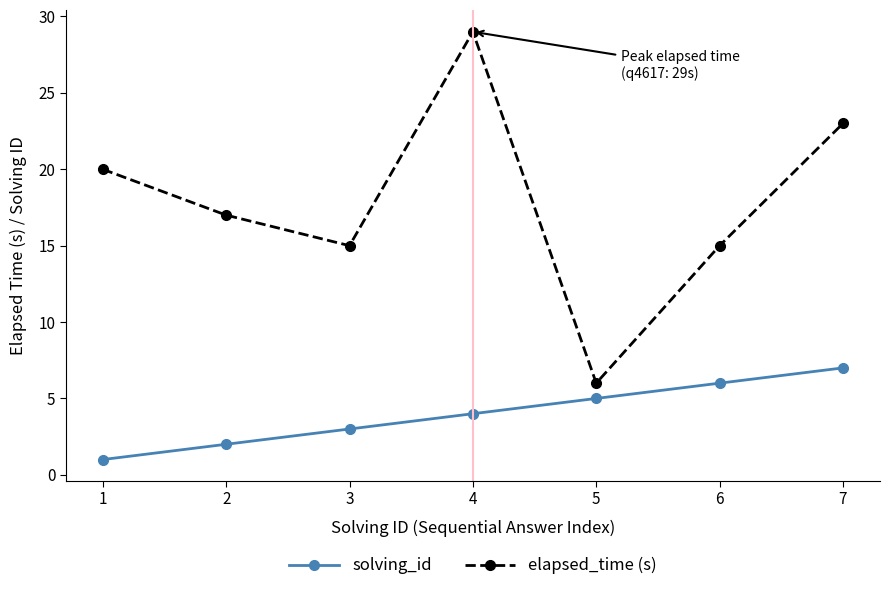

In elapsed_time (s), how many points are lower than both neighbors (excluding endpoints)?

2